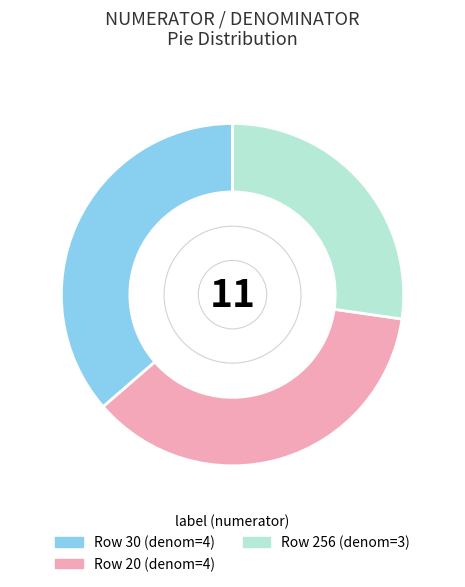

Does any single category account for the majority?

No